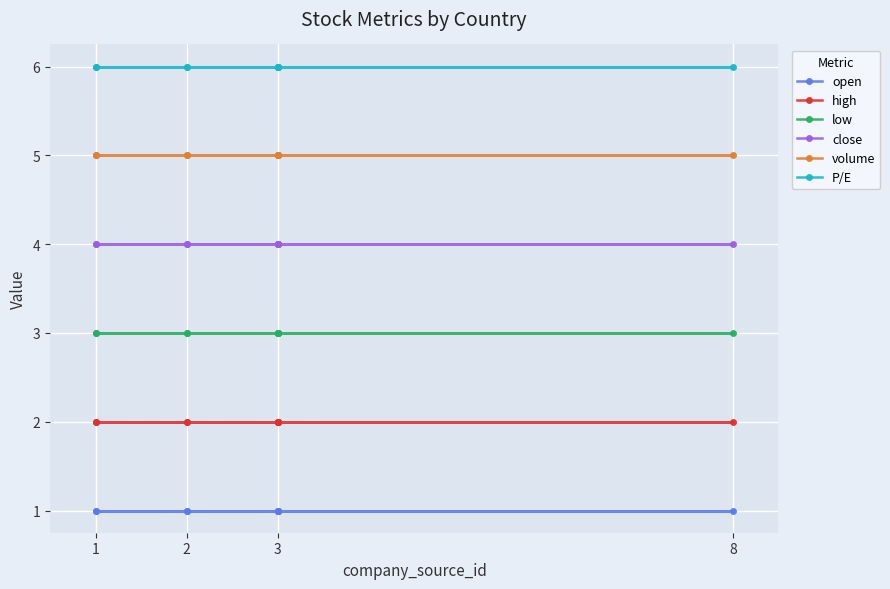

True or false: low and close intersect in this chart.

False